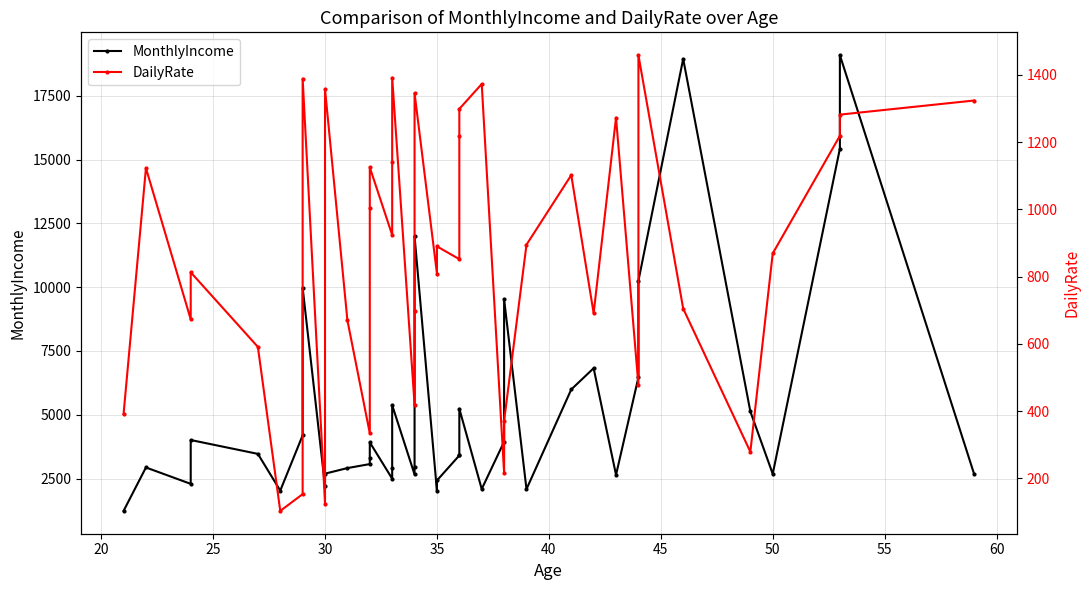

How many interior local peaks does the DailyRate series have?

12